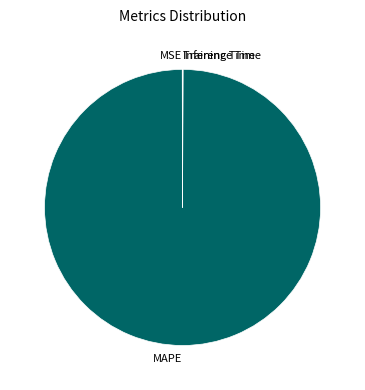

Does any single category account for the majority?

Yes